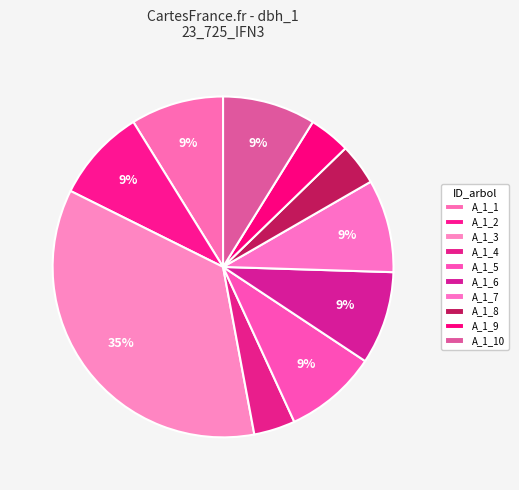

How many slices are in this pie chart?

10